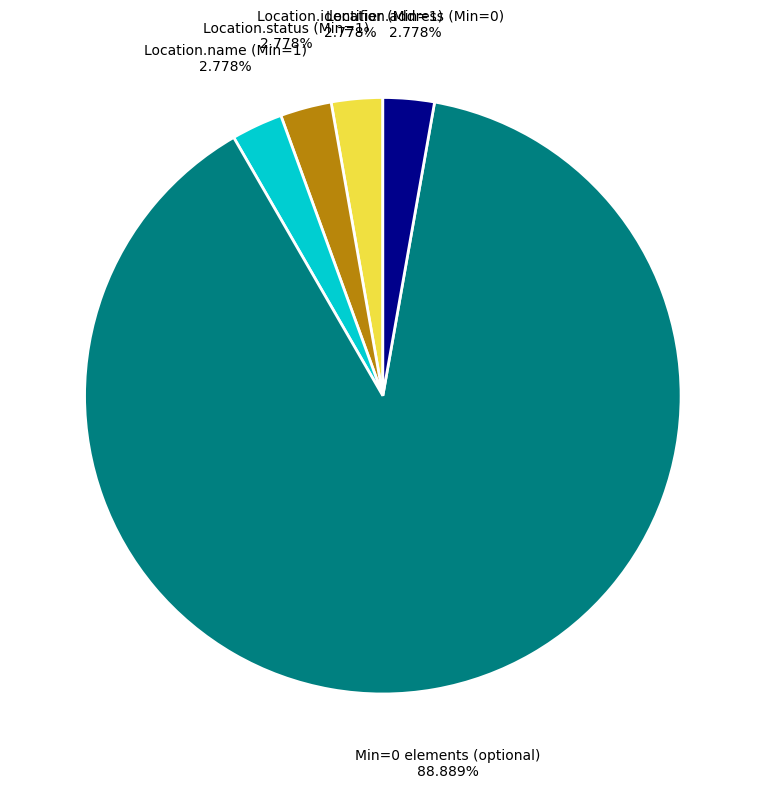

Is there a majority slice in this chart?

Yes